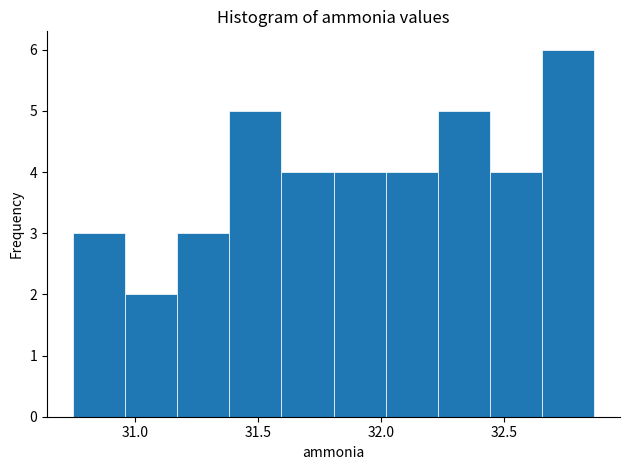

Which range on the x-axis has the tallest bar?

32.65 to 32.85